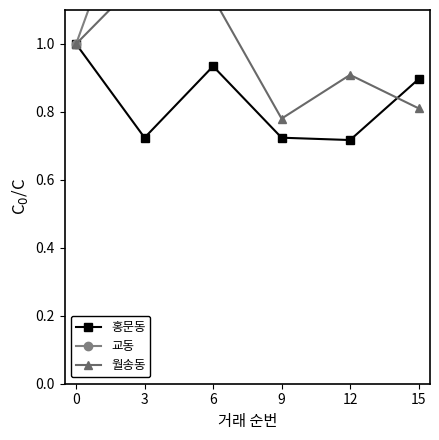

Which has a higher value, 3 or 6?

6